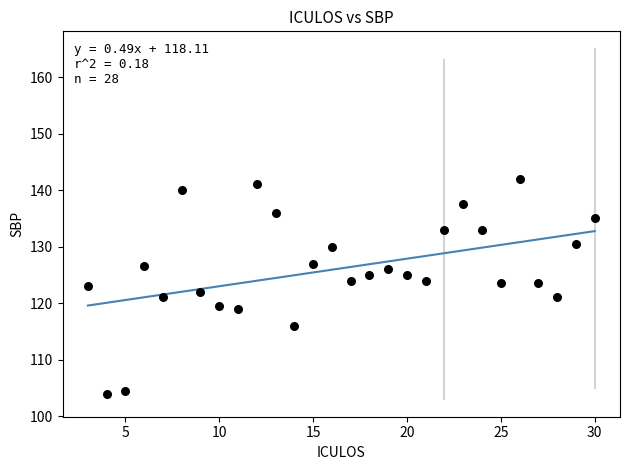

What is the range of X values (max minus min)?

27.0